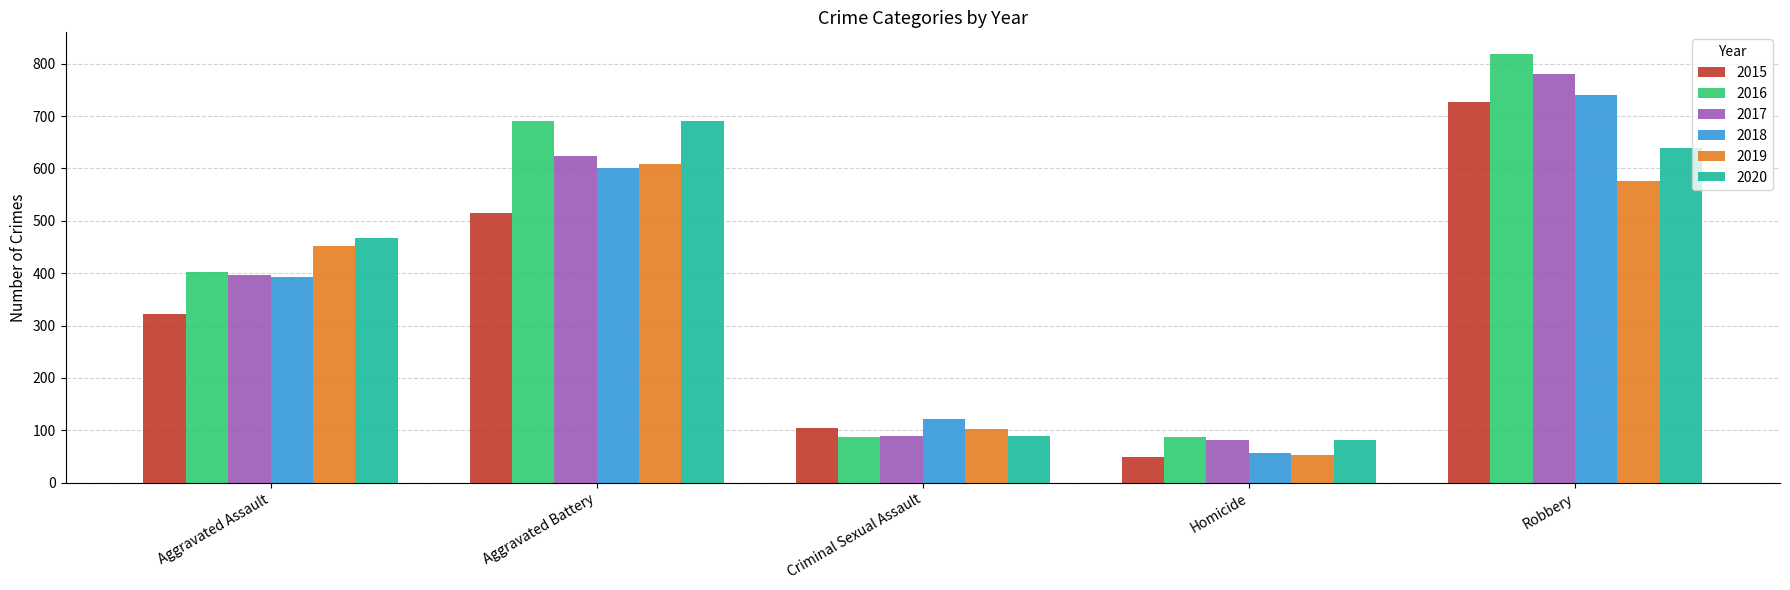

How many data points in 2019 are less than 452?

2